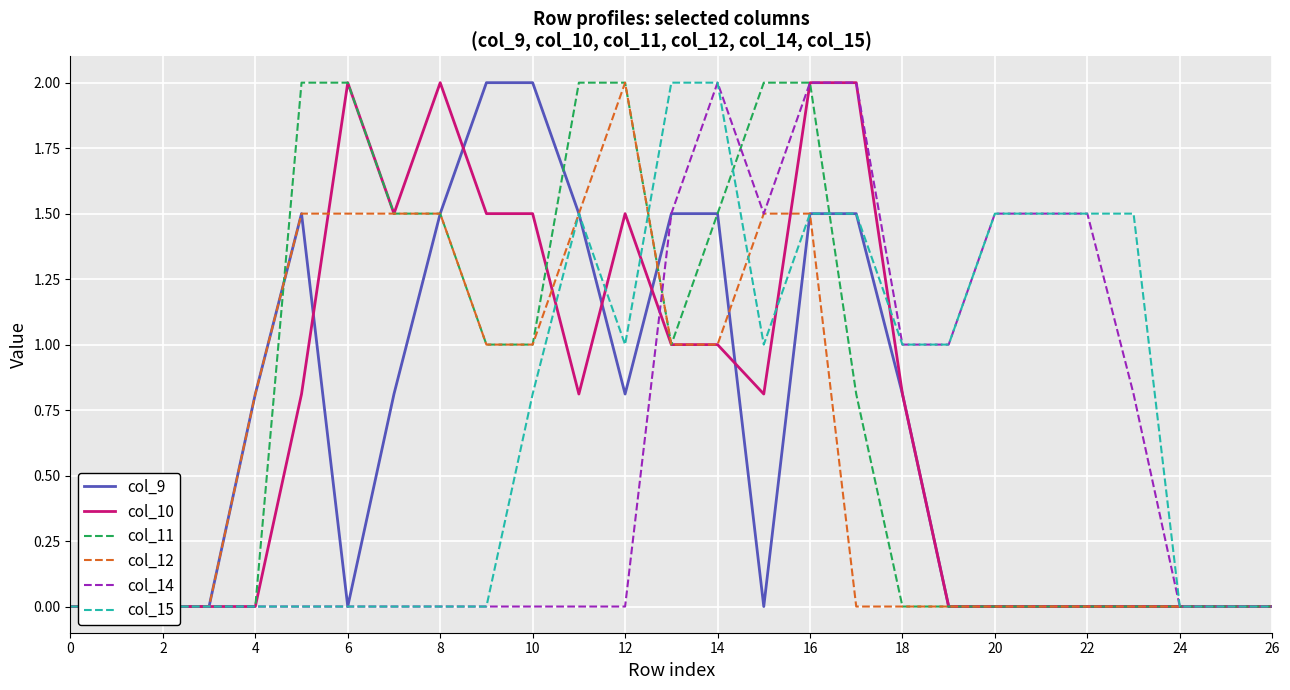

How many distinct data groups are displayed?

6